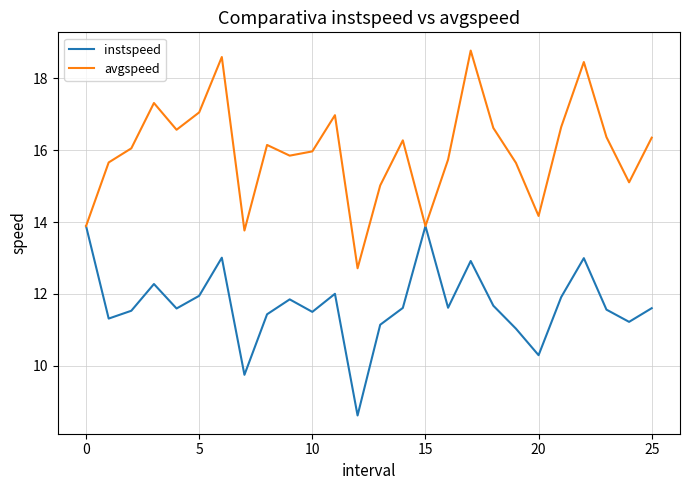

What is the difference between the maximum and minimum values in the instspeed series?

5.3